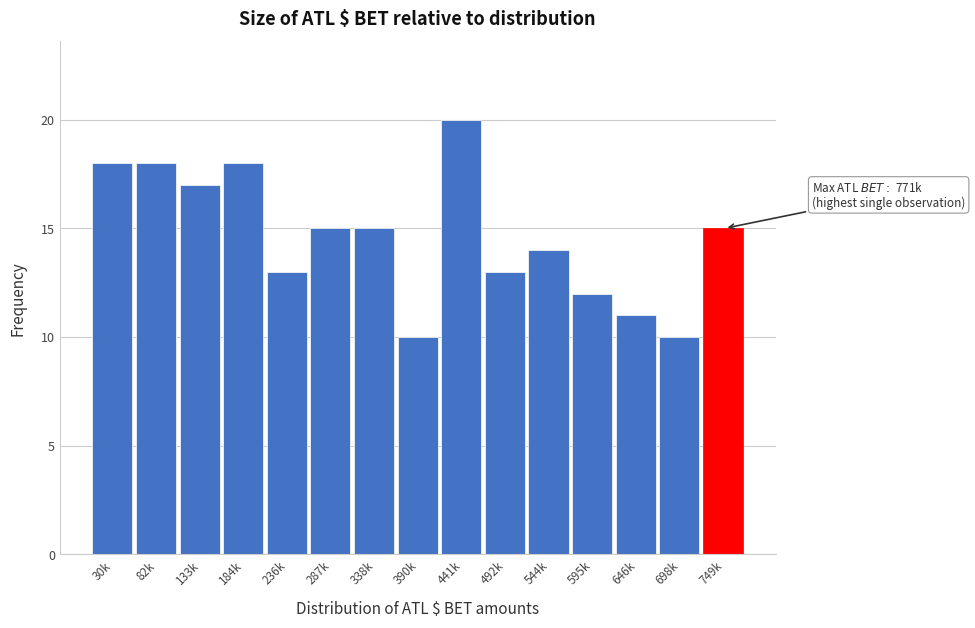

Reading left to right, what are all the values shown in this chart?

30k=18	82k=18	133k=17	184k=18	236k=13	287k=15	338k=15	390k=10	441k=20	492k=13	544k=14	595k=12	646k=11	698k=10	749k=15